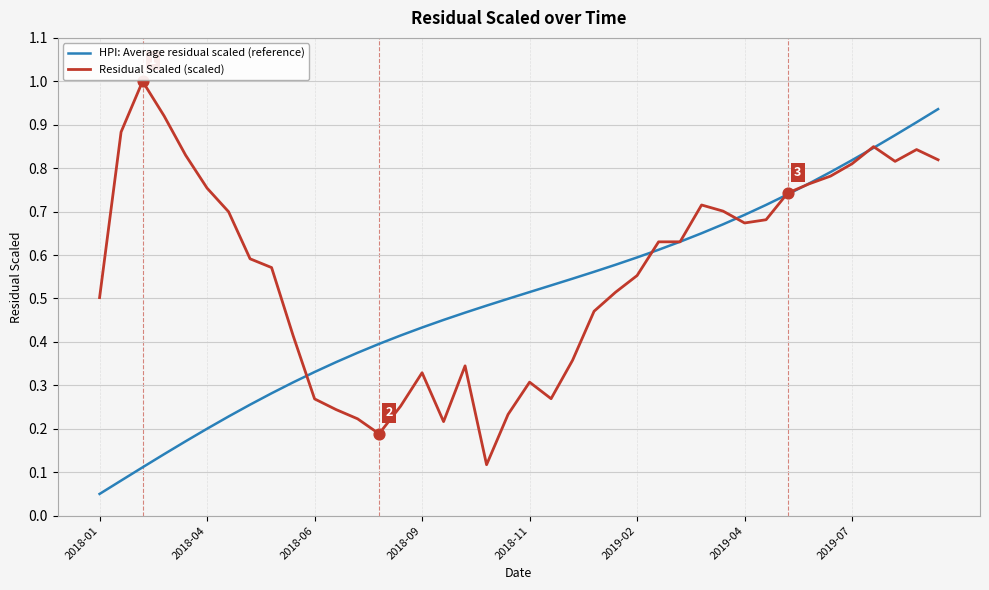

What are all the series names shown in the legend?

HPI: Average residual scaled (reference), Residual Scaled (scaled)